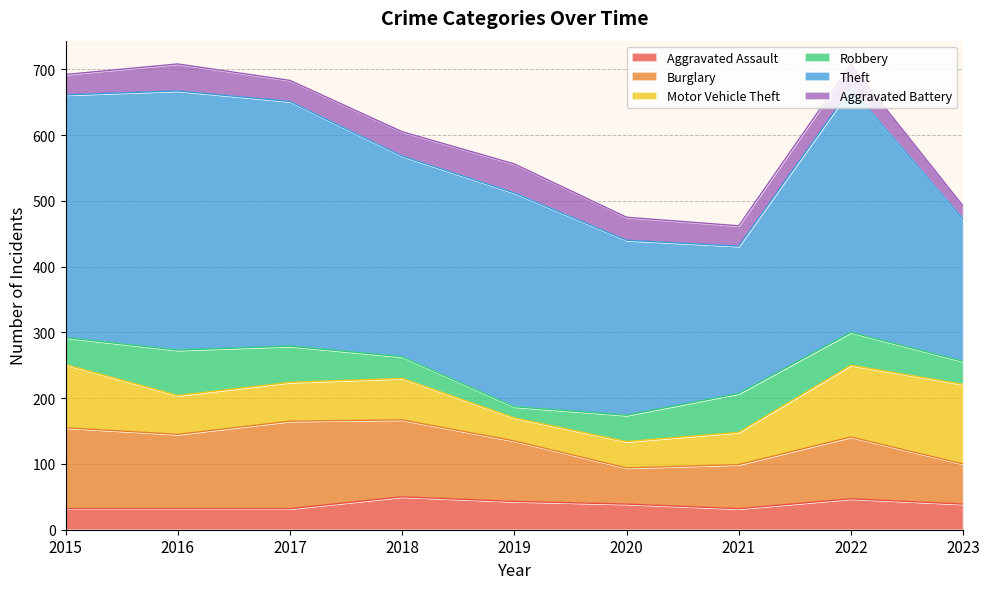

Reading left to right, transcribe all the data shown in this chart.

Aggravated Assault: 2015=32	2016=32	2017=32	2018=50	2019=43	2020=39	2021=32	2022=47	2023=39
Burglary: 2015=123	2016=113	2017=133	2018=117	2019=92	2020=55	2021=67	2022=94	2023=61
Motor Vehicle Theft: 2015=96	2016=59	2017=59	2018=63	2019=35	2020=40	2021=49	2022=109	2023=121
Robbery: 2015=41	2016=69	2017=55	2018=33	2019=17	2020=40	2021=59	2022=50	2023=35
Theft: 2015=369	2016=394	2017=372	2018=305	2019=325	2020=266	2021=224	2022=371	2023=216
Aggravated Battery: 2015=31	2016=41	2017=32	2018=37	2019=44	2020=35	2021=31	2022=36	2023=20